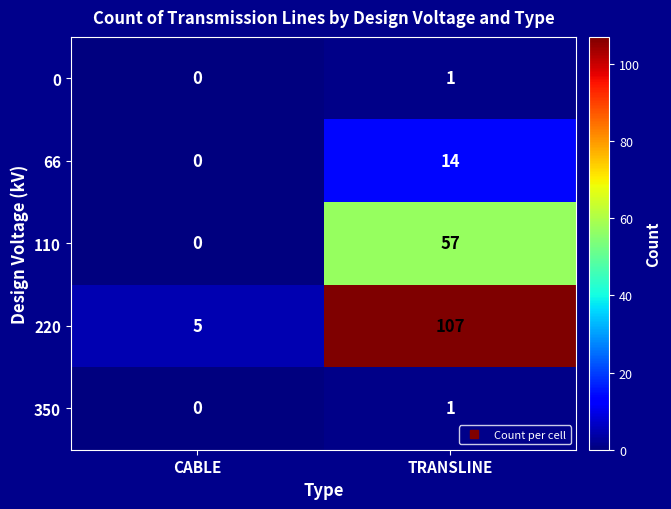

True or false: 110 has a value of 36 at CABLE.

False